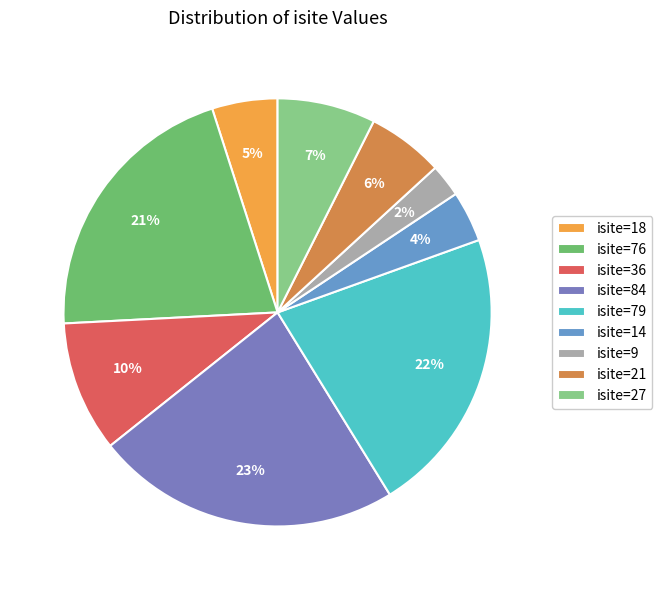

How many segments does this pie chart have?

9